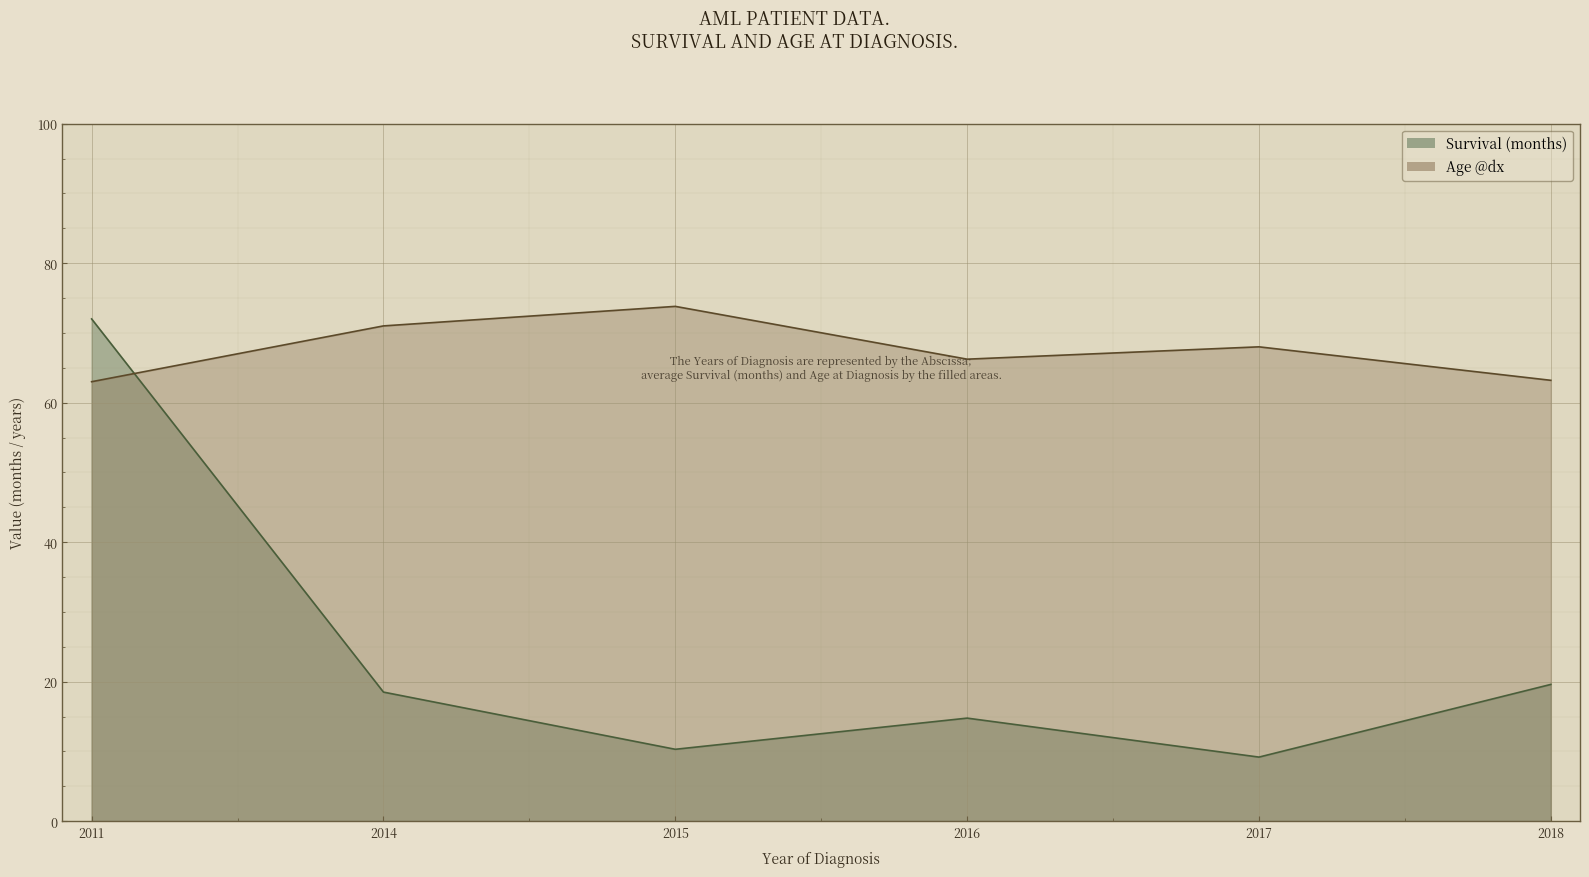

Rank the series by their average value, from lowest to highest.

Survival (months), Age @dx